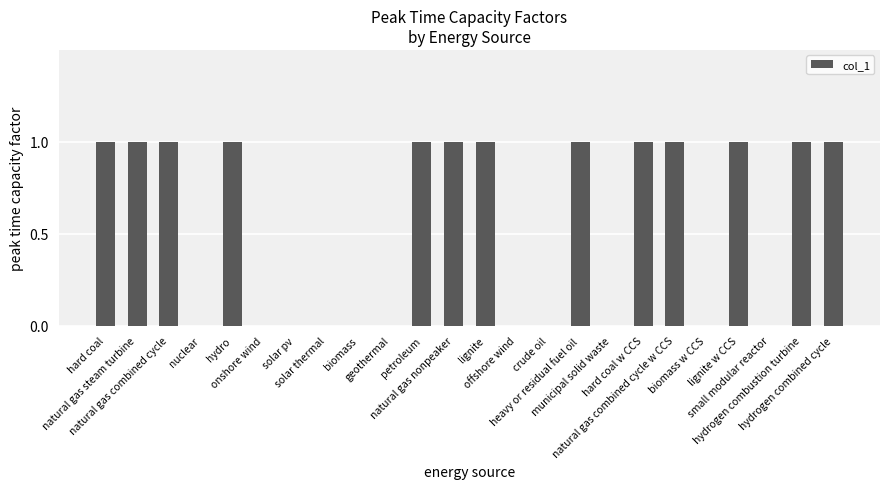

True or false: the data shows 0 at natural gas combined cycle.

False